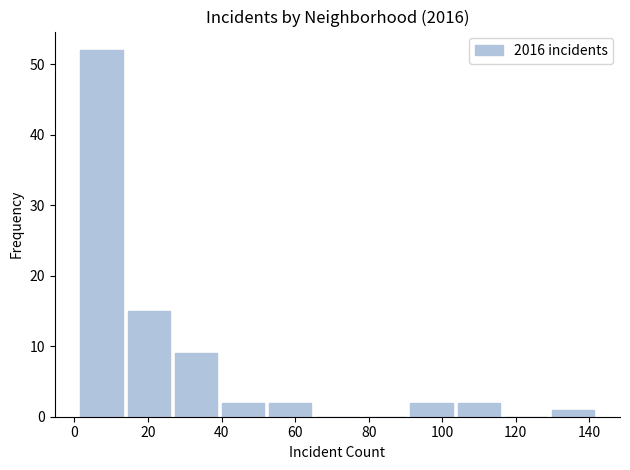

Reading left to right, list every bar in this chart as the range it spans on the x-axis followed by its height. Neither the bar edges nor the heights are printed on the chart, so give them approximately, as read against the axes.

2 to 14: 52
14 to 26: 15
26 to 40: 9
40 to 52: 2
52 to 66: 2
66 to 78: 0
78 to 90: 0
90 to 104: 2
104 to 116: 2
116 to 130: 0
130 to 142: 1